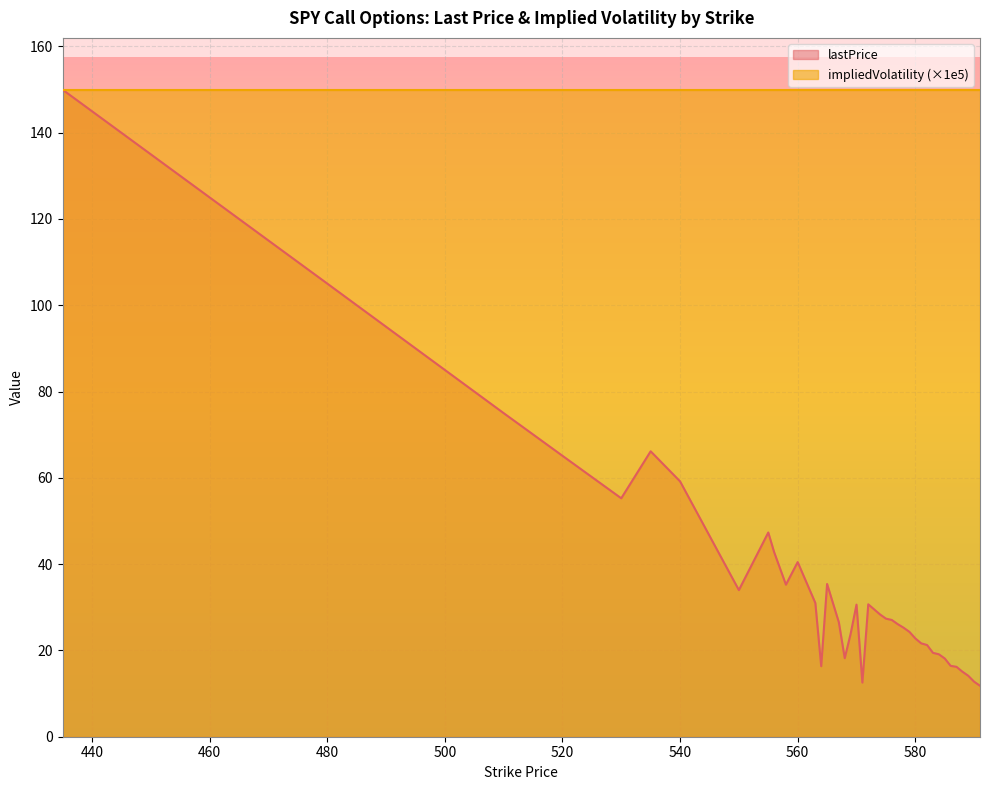

The chart shows a value of 80.9 at 435.0. True or false?

False